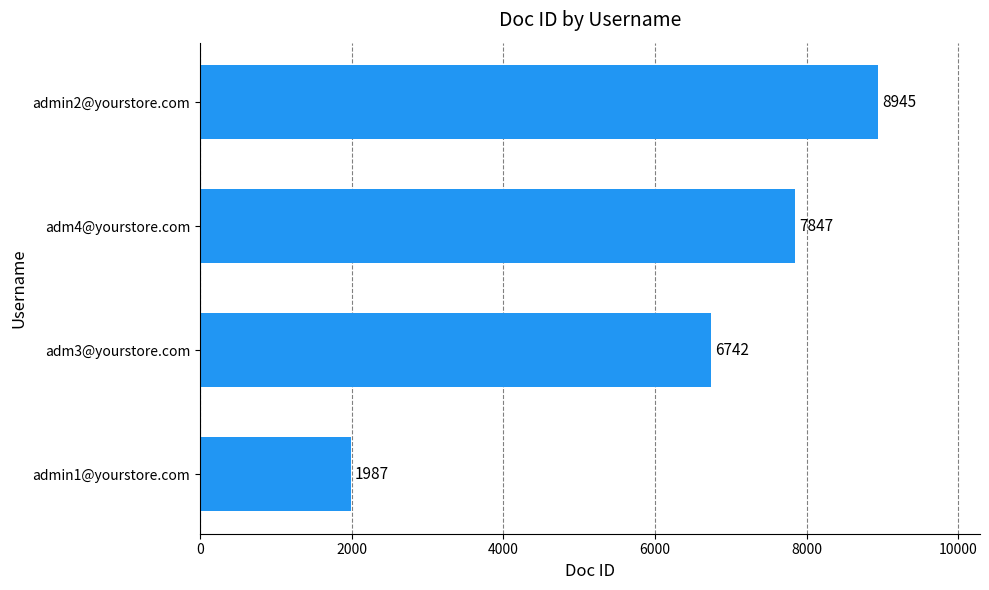

Reading bottom to top, list all the values displayed in this chart.

1987	6742	7847	8945